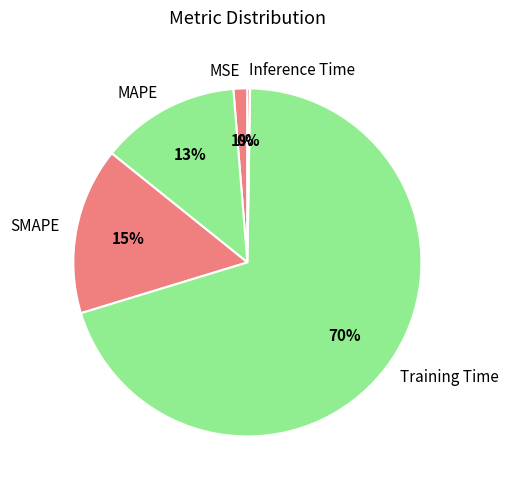

Between MSE and MAPE, which is larger?

MAPE